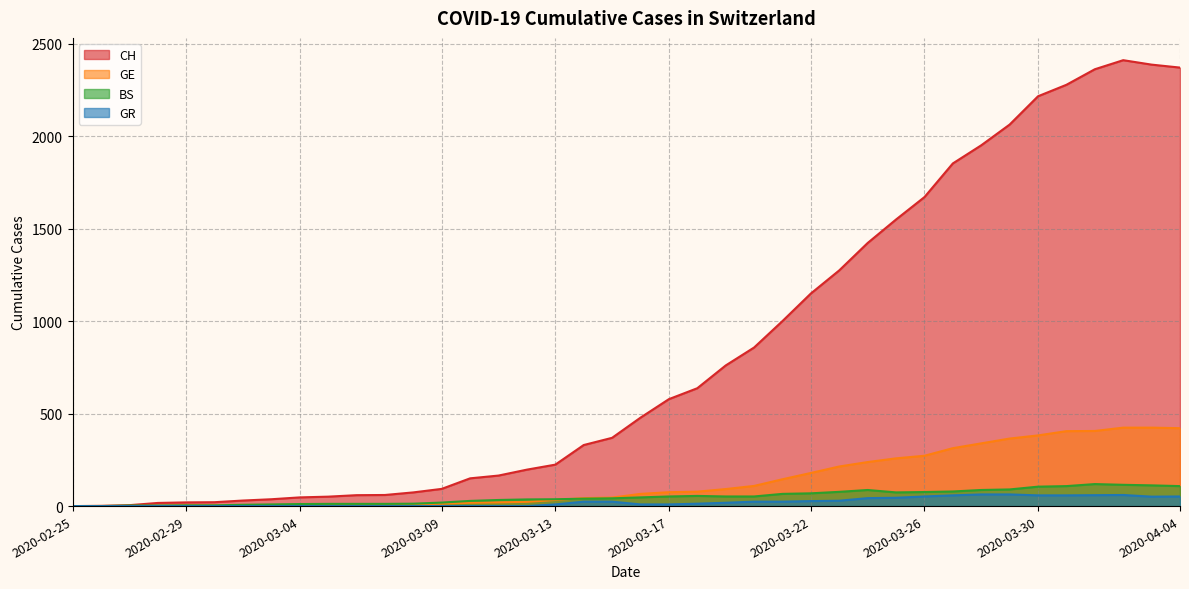

List the series in order of their peak value, highest first.

CH, GE, BS, GR